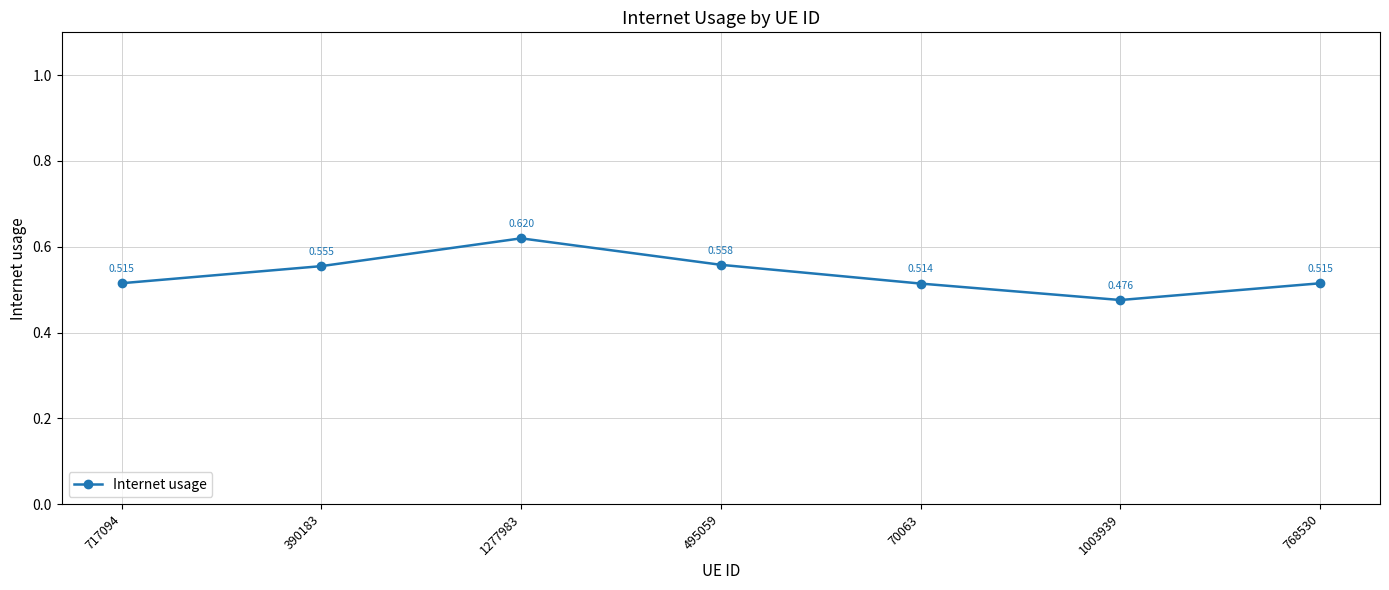

Does the chart have visible grid lines?

Yes